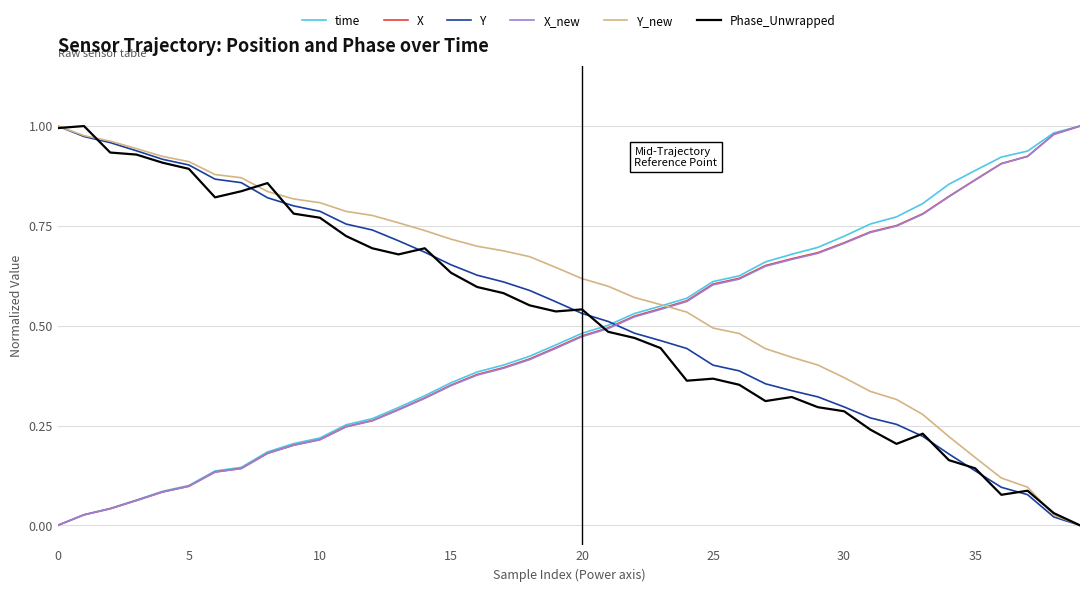

Which series ends up on top after the final intersection of time and Phase_Unwrapped?

time